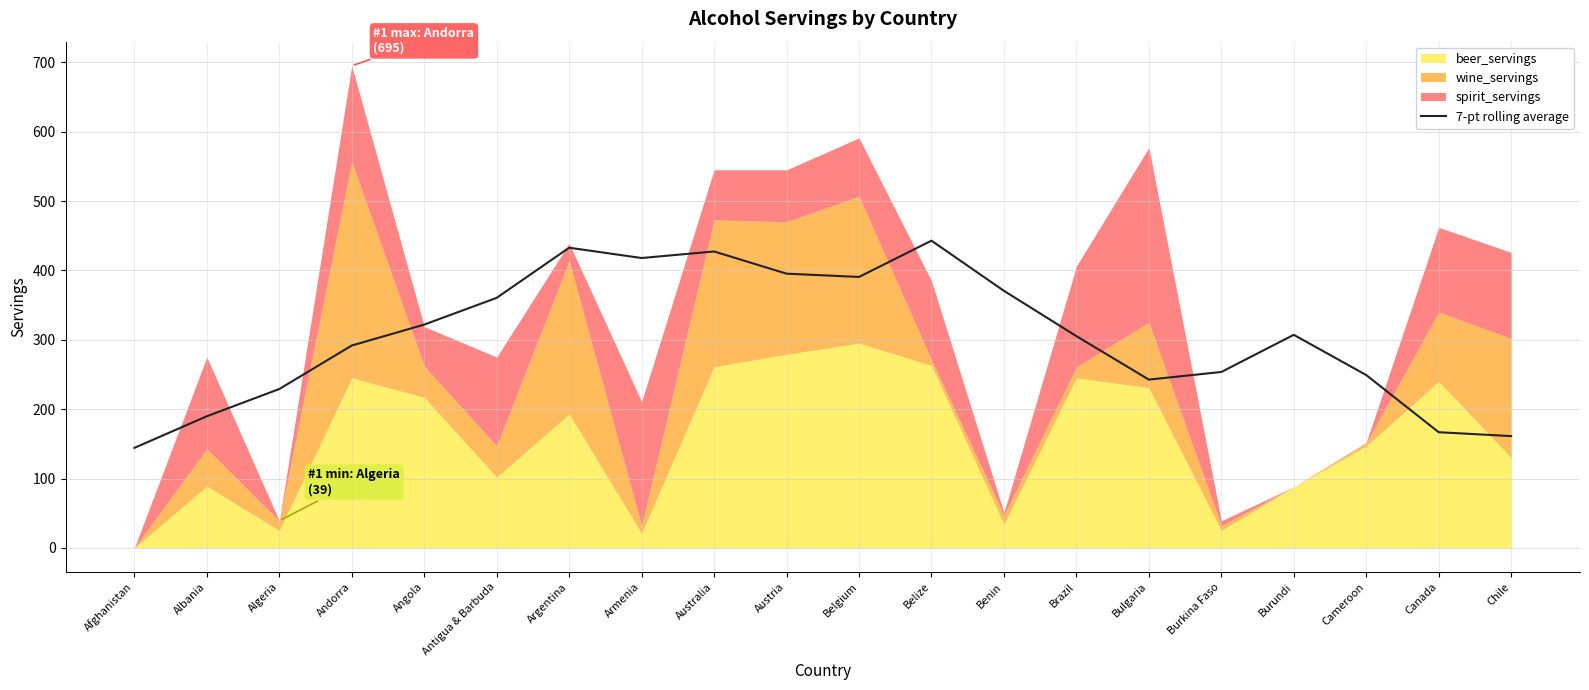

Reading right to left, transcribe all the data shown in this chart.

161.1	166.7	249.1	307.1	253.6	242.6	305.3	370.6	442.9	390.6	395.3	427.3	417.9	432.7	360.4	321.9	291.7	229.0	189.7	144.1